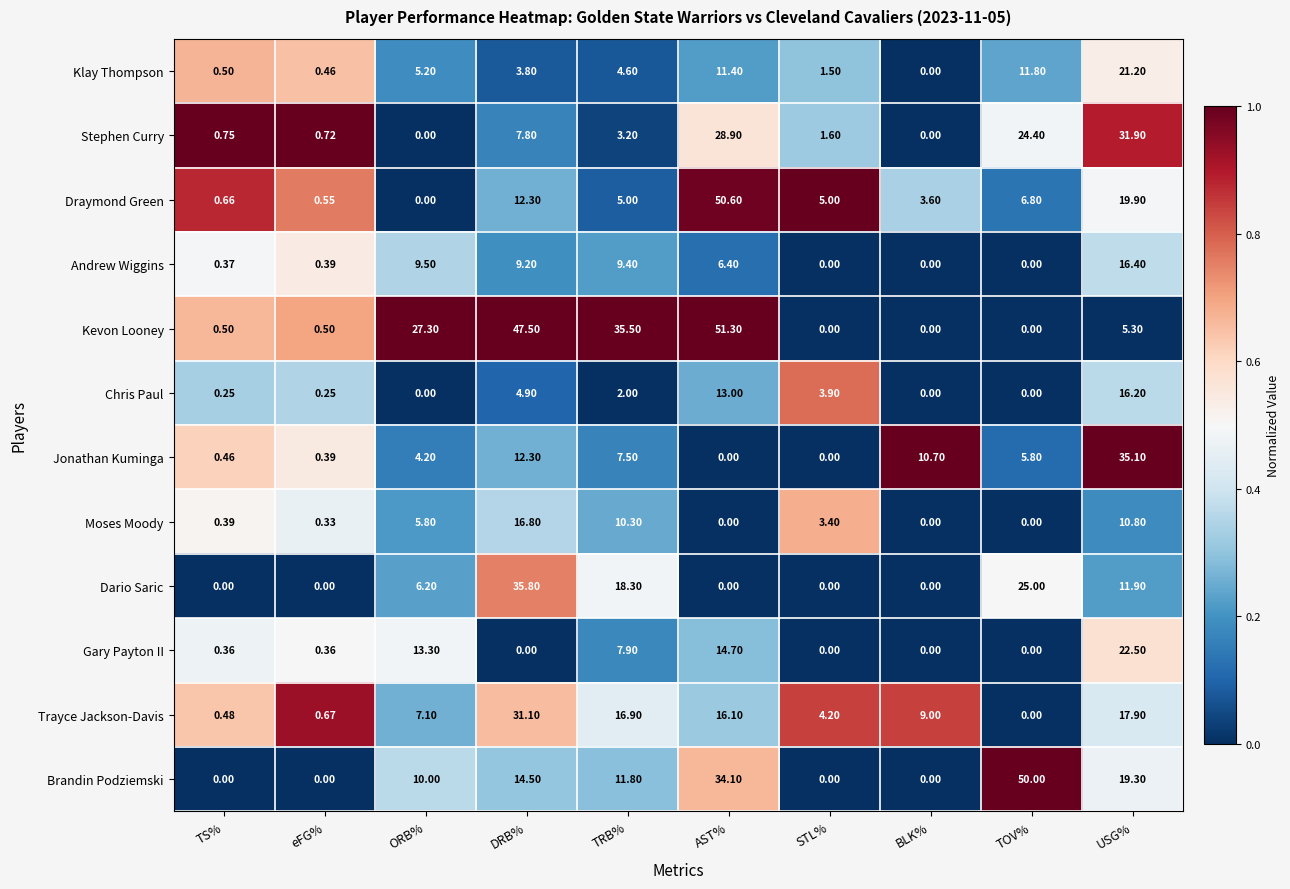

Which series has the largest total across all categories?

Kevon Looney